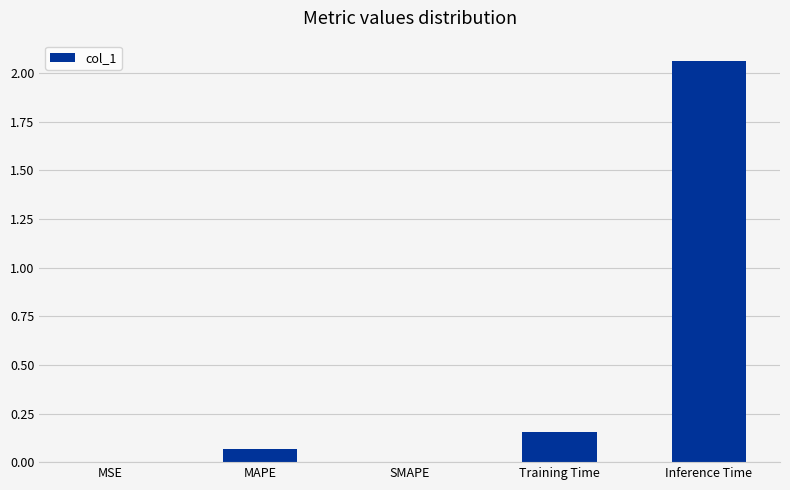

What is the sum of all values?

2.3